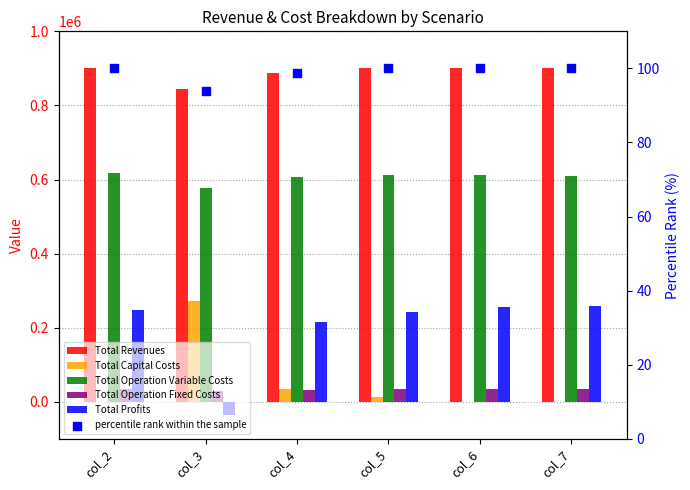

Which series has the largest total across all categories?

Total Revenues